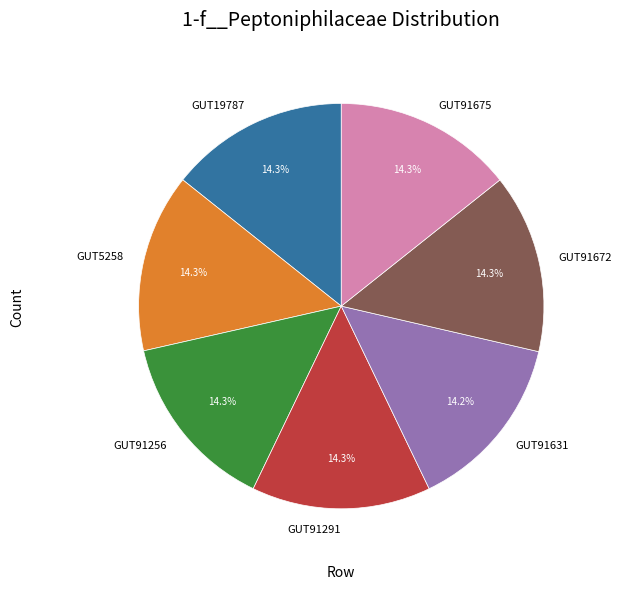

Is there a majority slice in this chart?

No